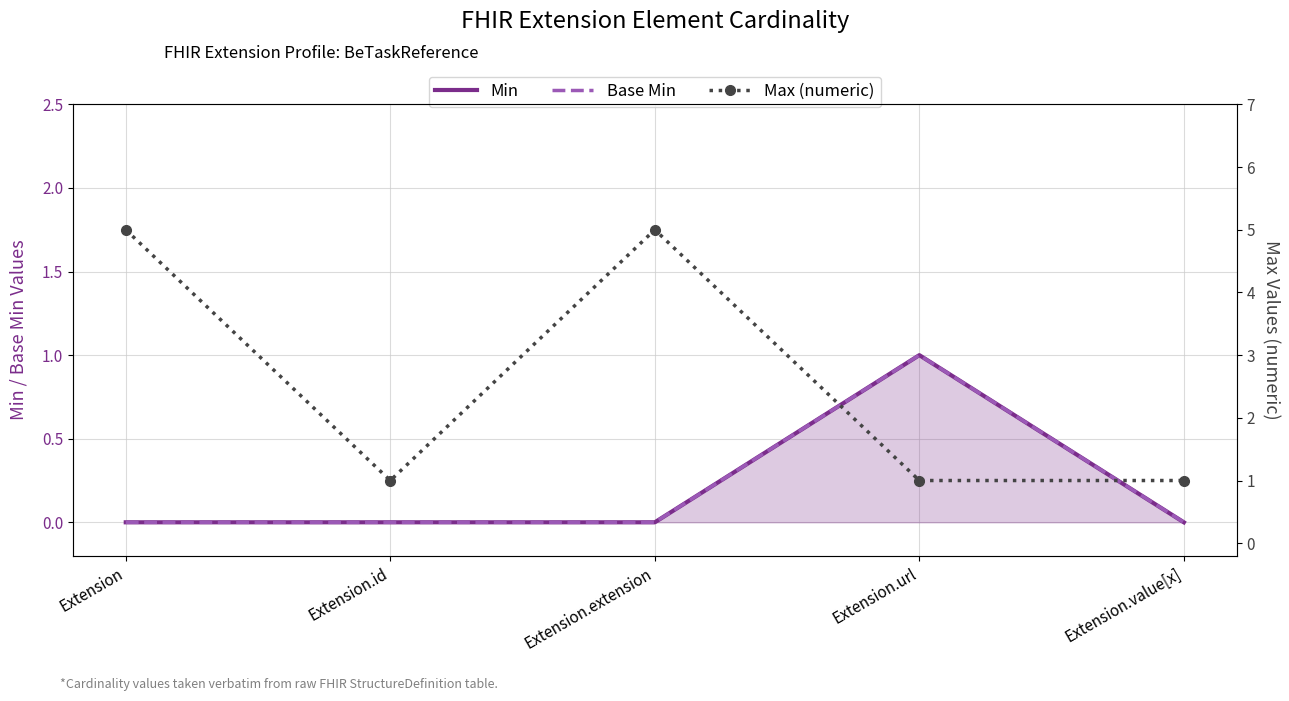

What is the sum of all Max (numeric) values?

13